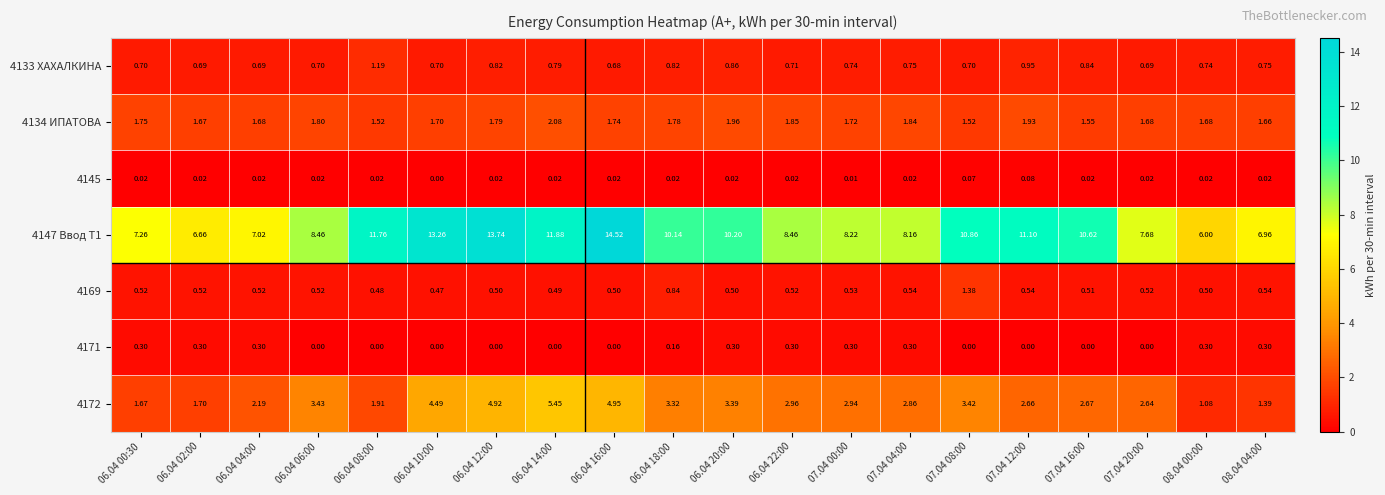

List the series in order of their peak value, highest first.

4147 Ввод Т1, 4172, 4134 ИПАТОВА, 4169, 4133 ХАХАЛКИНА, 4171, 4145